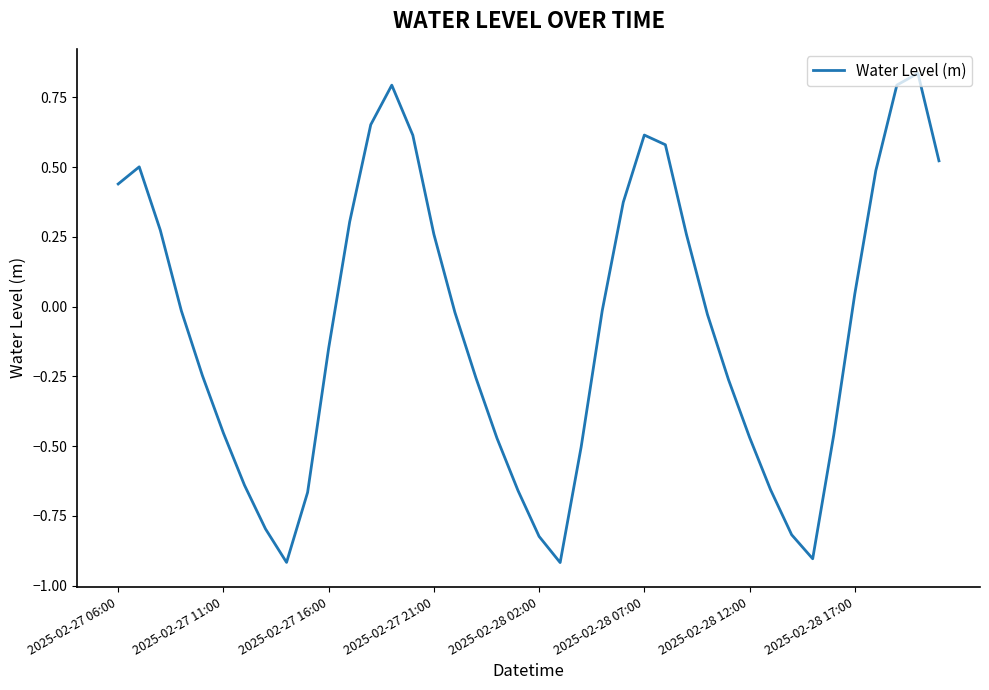

What is the smallest value displayed?

-0.9